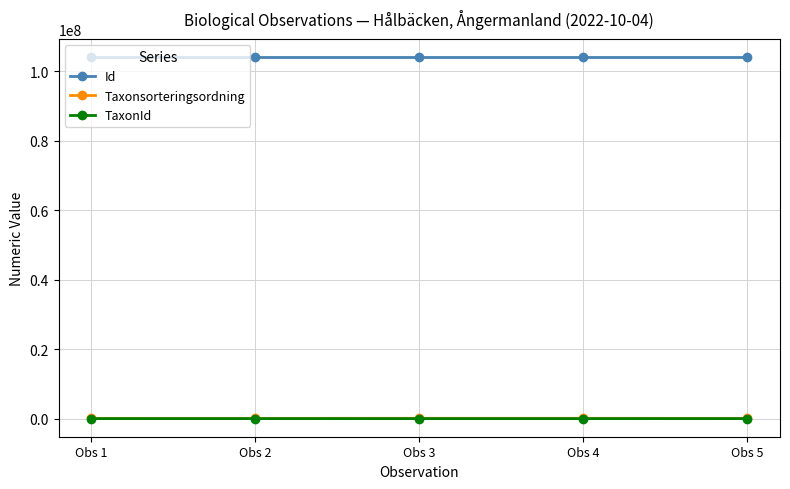

True or false: TaxonId and Taxonsorteringsordning cross at least once.

False